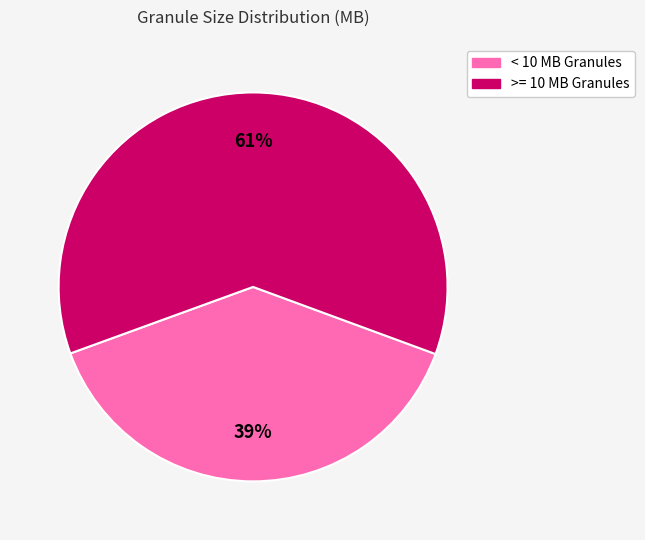

Between >= 10 MB Granules and < 10 MB Granules, which is larger?

>= 10 MB Granules